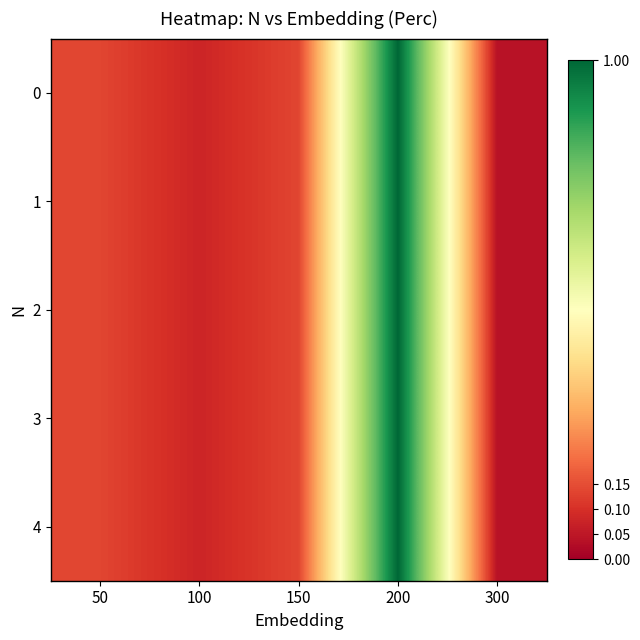

How many categories are shown in the chart?

5